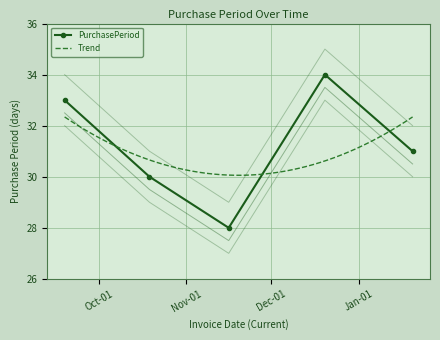

What is the difference between the maximum and minimum values?

6